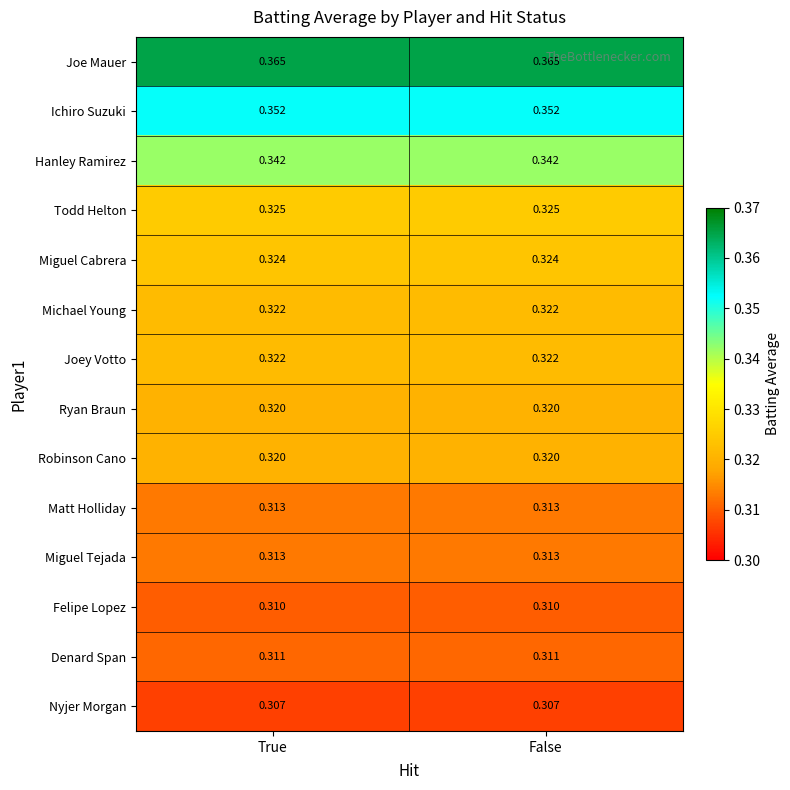

Which series has the largest total across all categories?

Joe Mauer